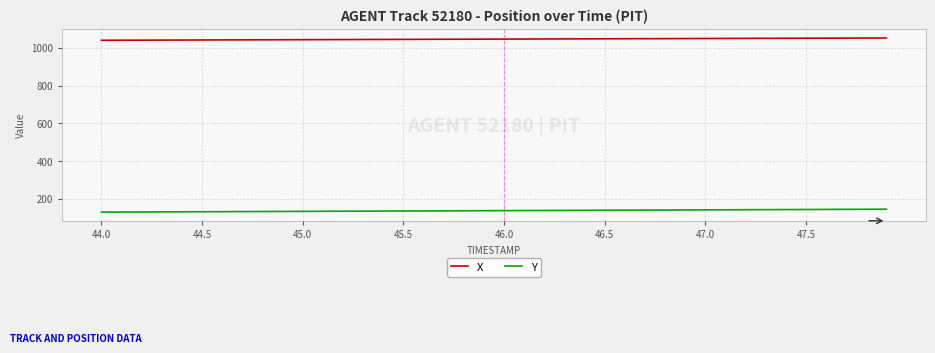

Rank the series by their average value, from highest to lowest.

X, Y